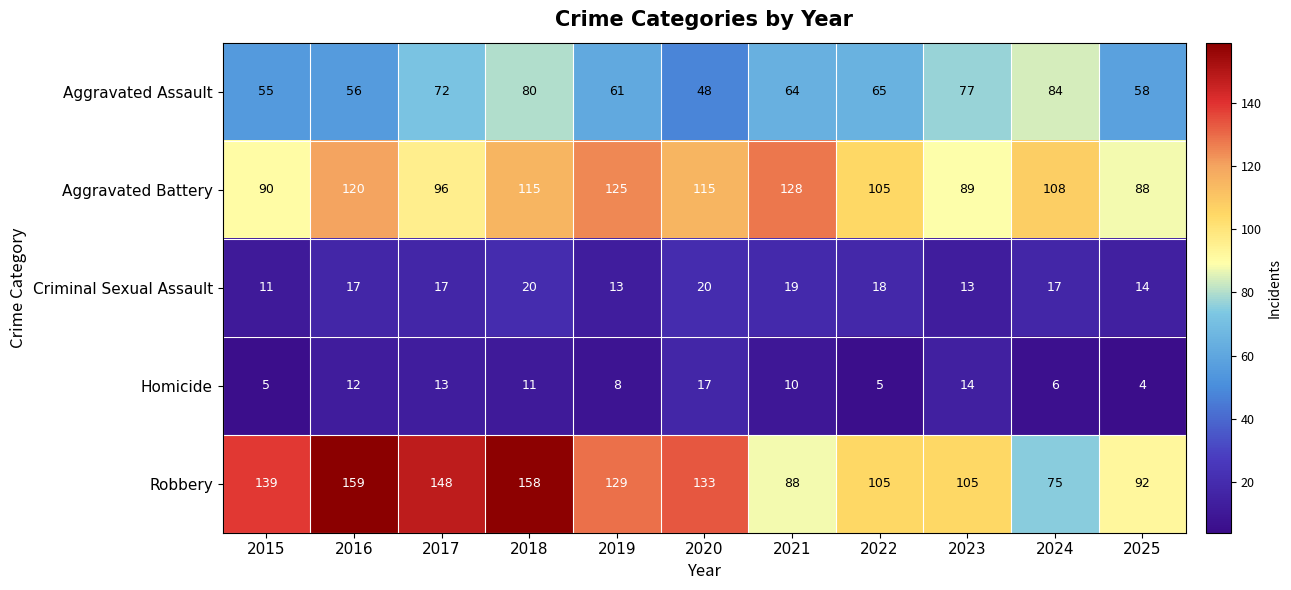

The value of Homicide at 2019 is 8. True or false?

True